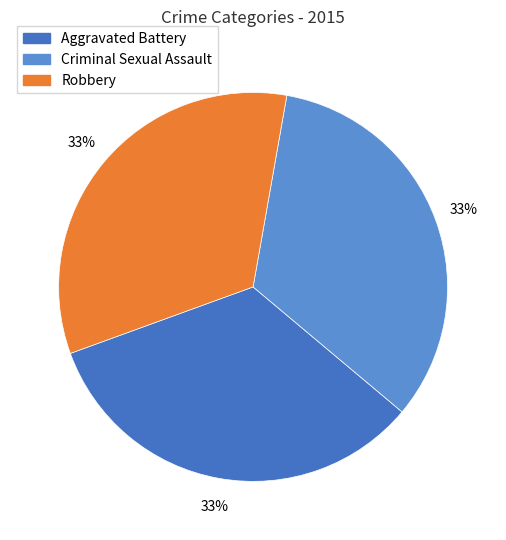

Does any single category account for the majority?

No